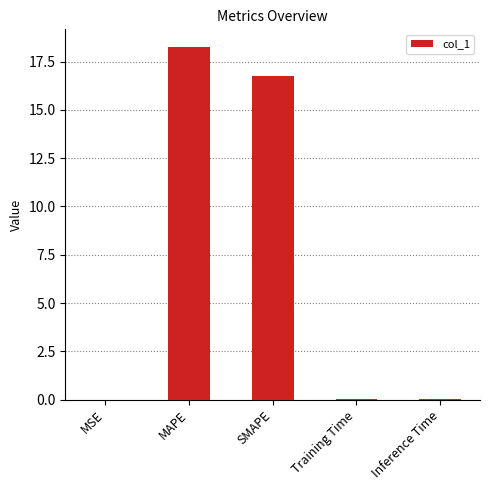

Approximately how many times larger is the value at SMAPE compared to MAPE?

0.9